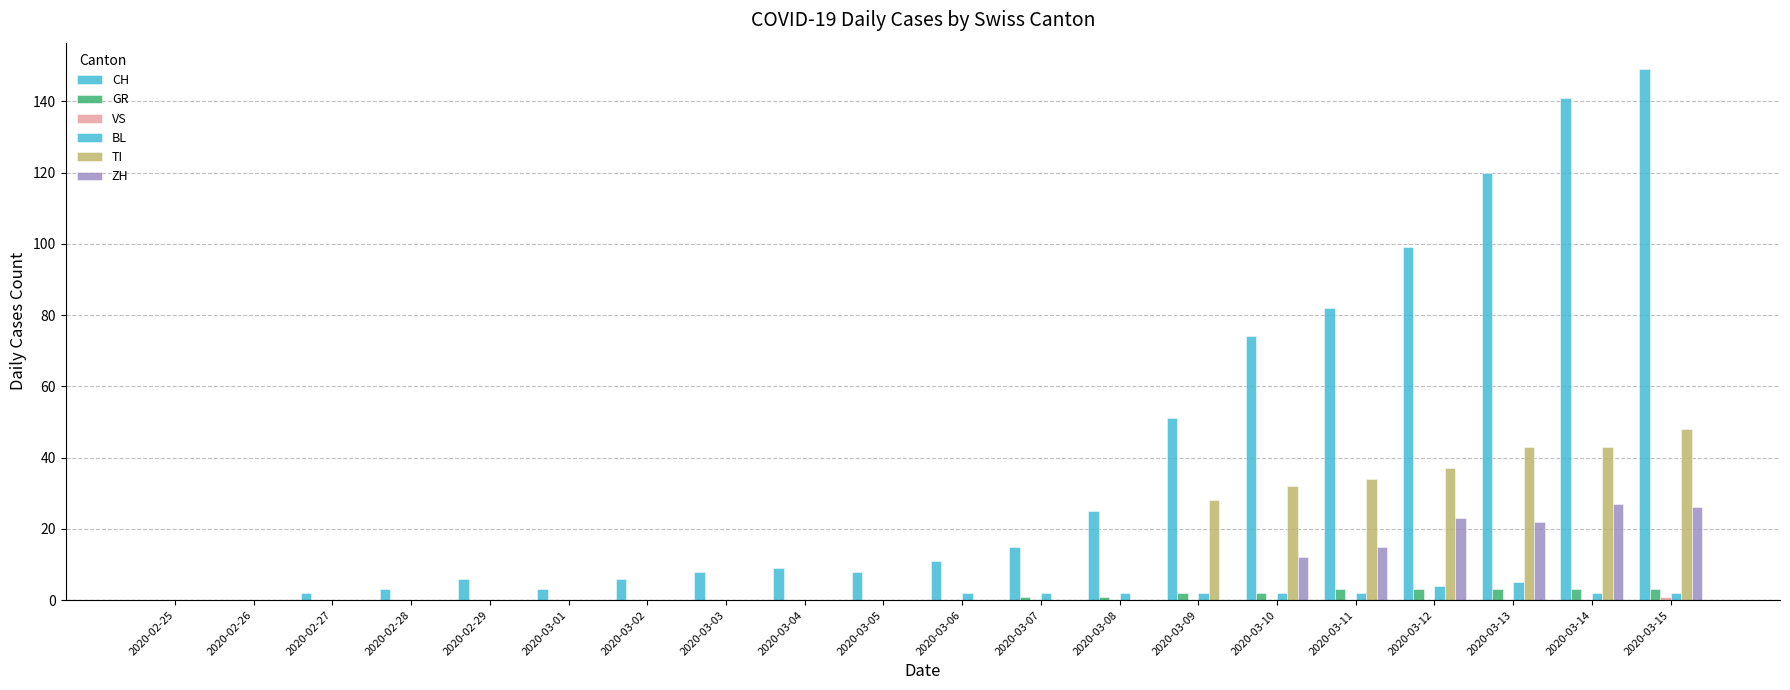

Is it true that GR equals 0 at 2020-02-25?

True